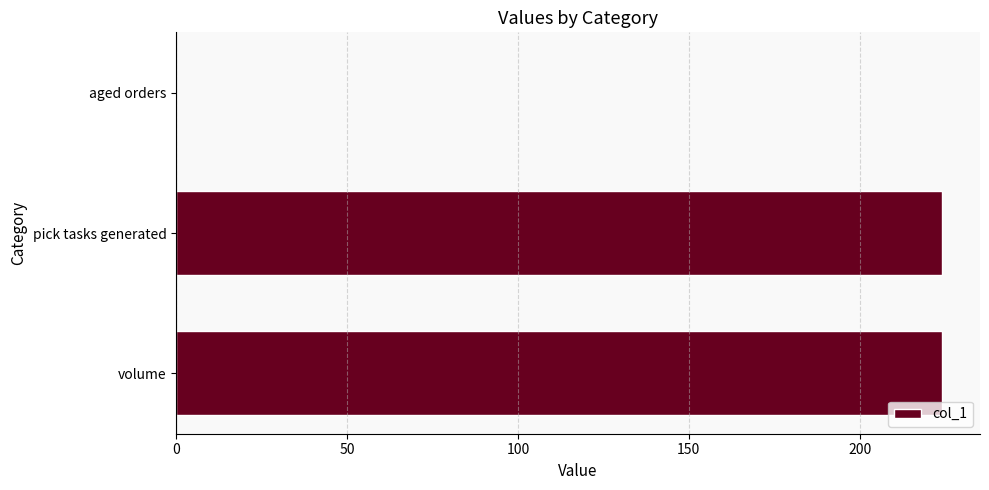

Approximately how many times larger is the value at volume compared to pick tasks generated?

1.0